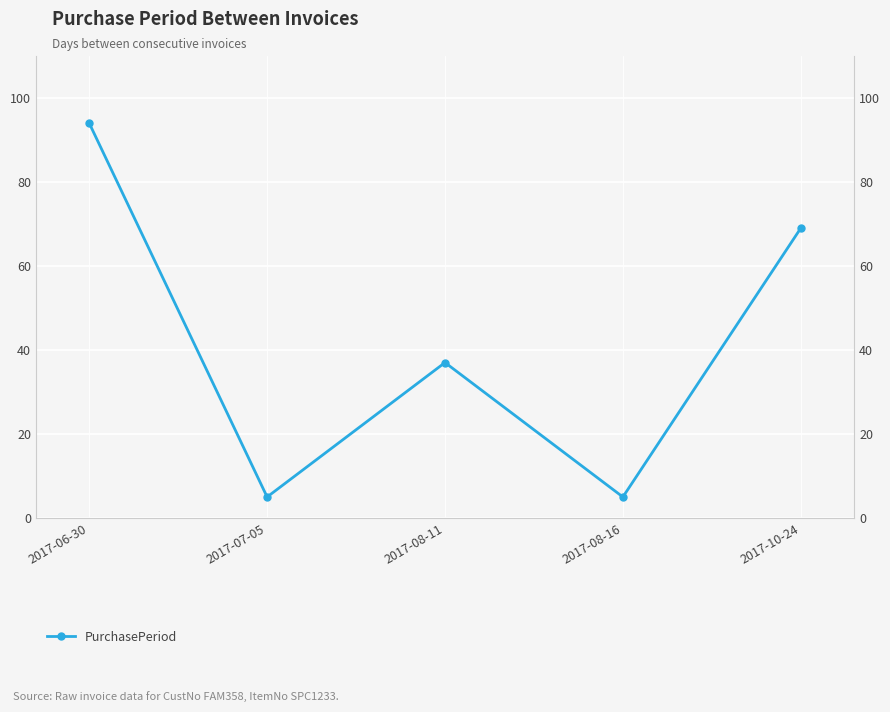

What is the average value?

42